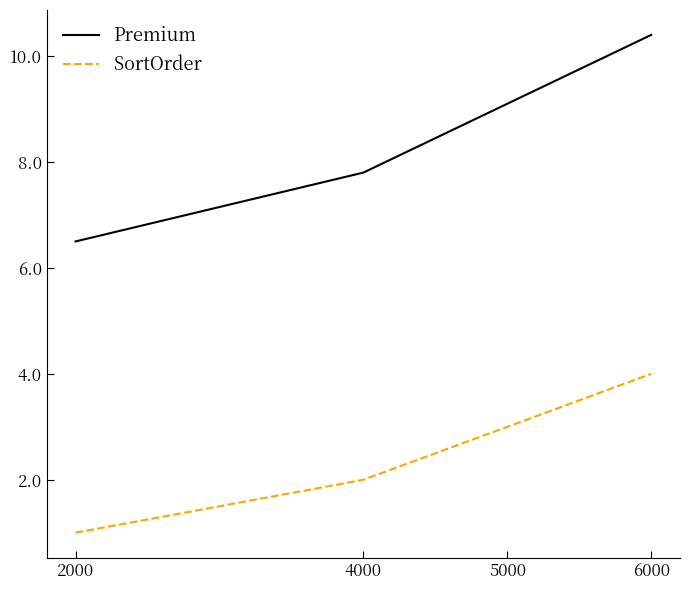

What is the maximum value shown in the chart?

10.4